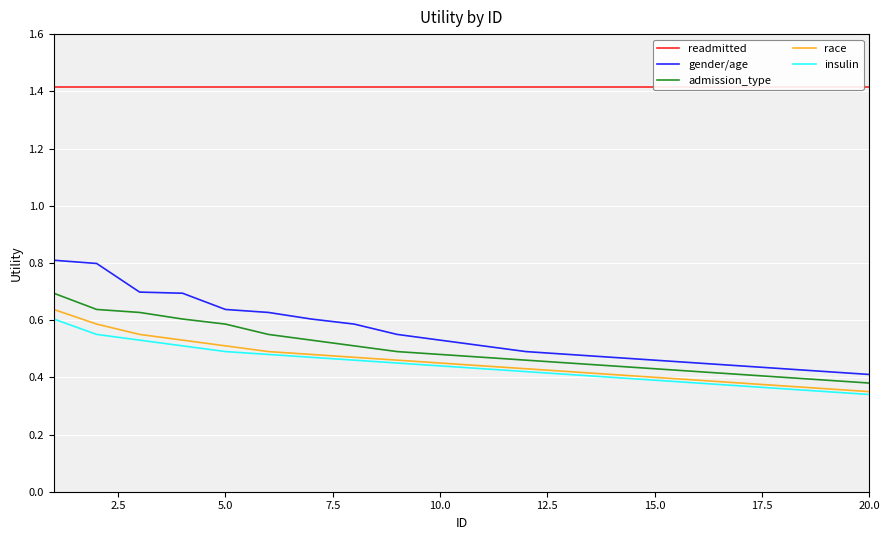

True or false: admission_type and insulin intersect in this chart.

False